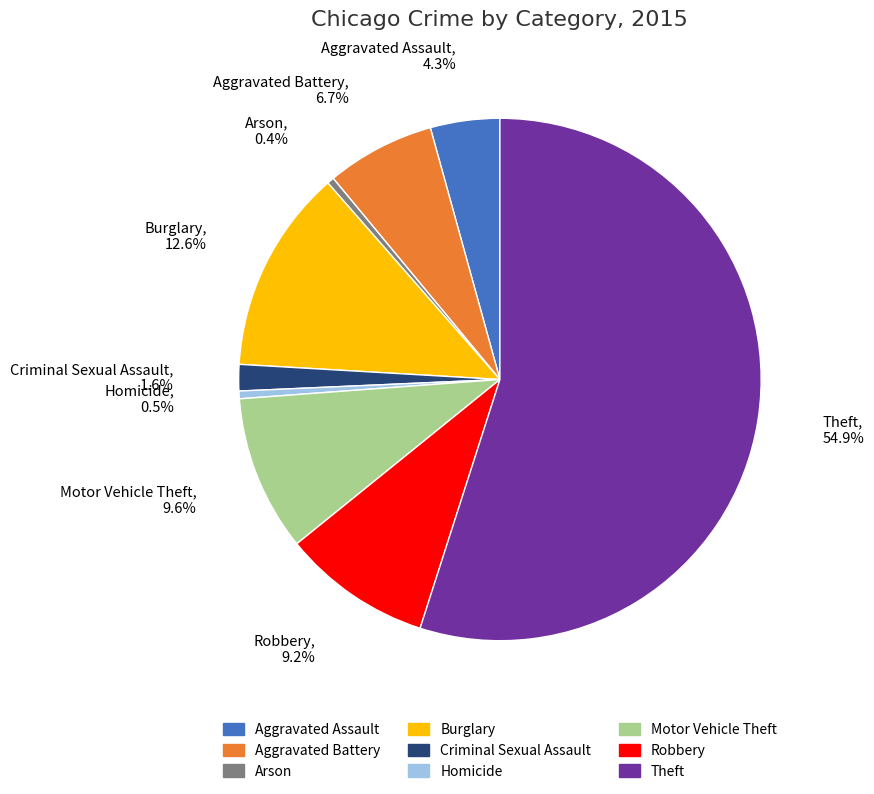

Count the number of slices in the pie.

9